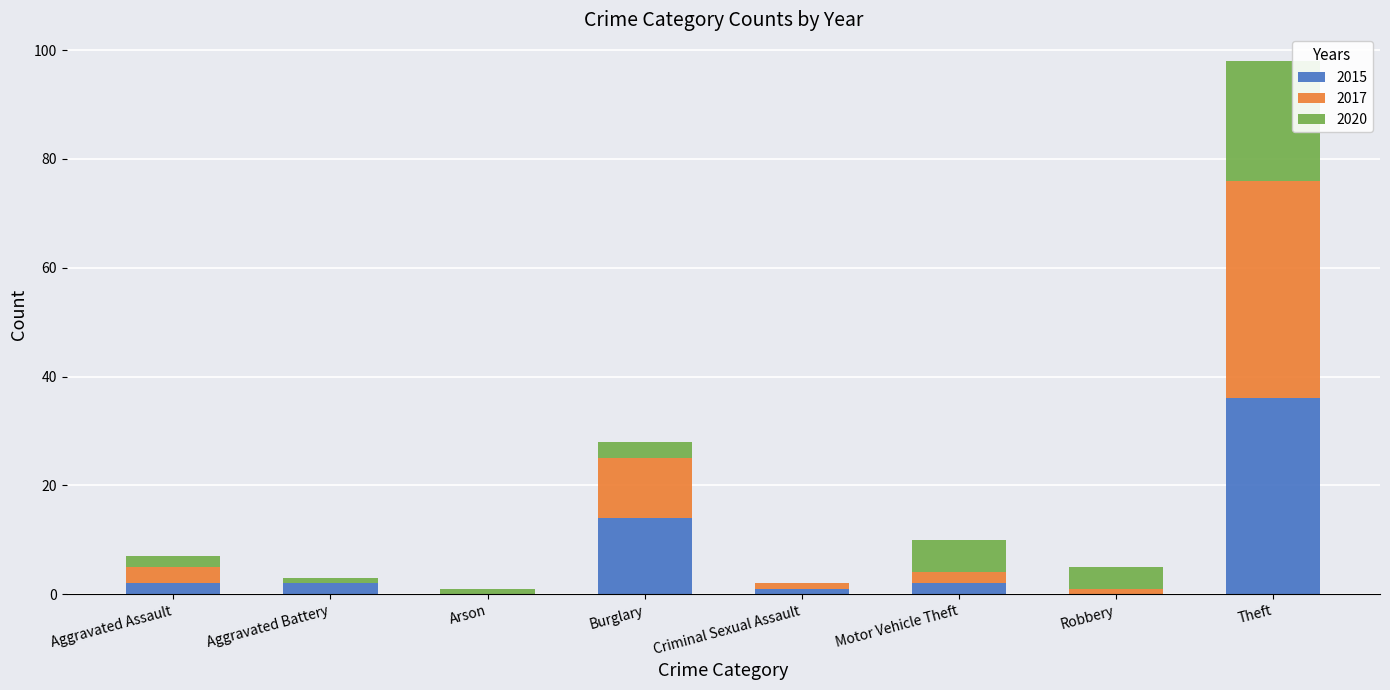

What is the maximum value for 2015?

36